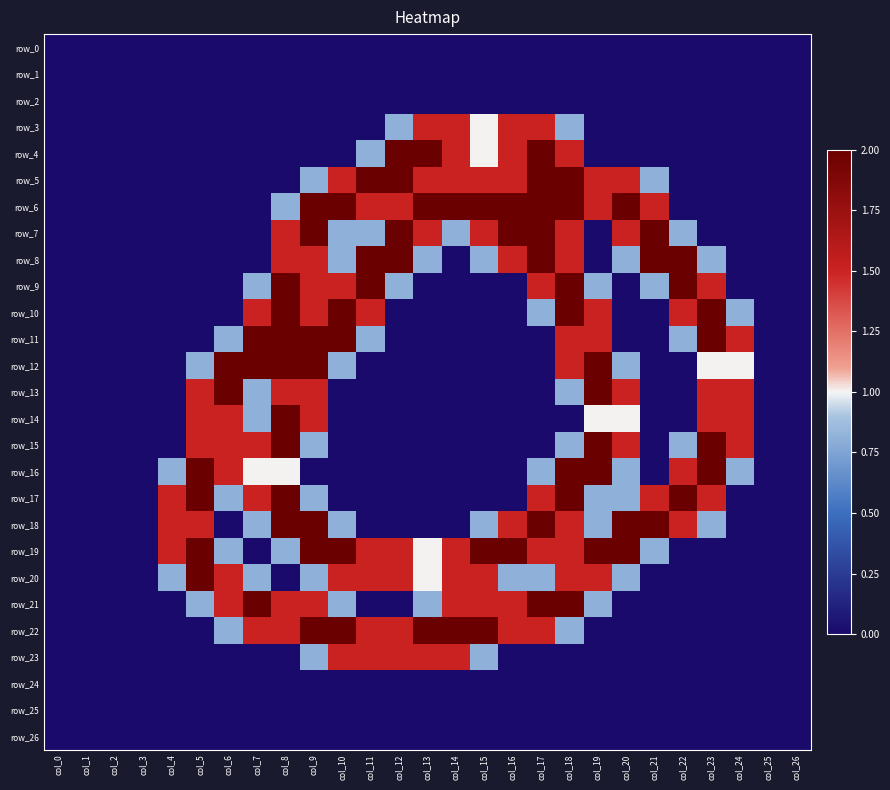

Is the value of row_6 at col_25 greater than the value of row_26 at col_6?

No